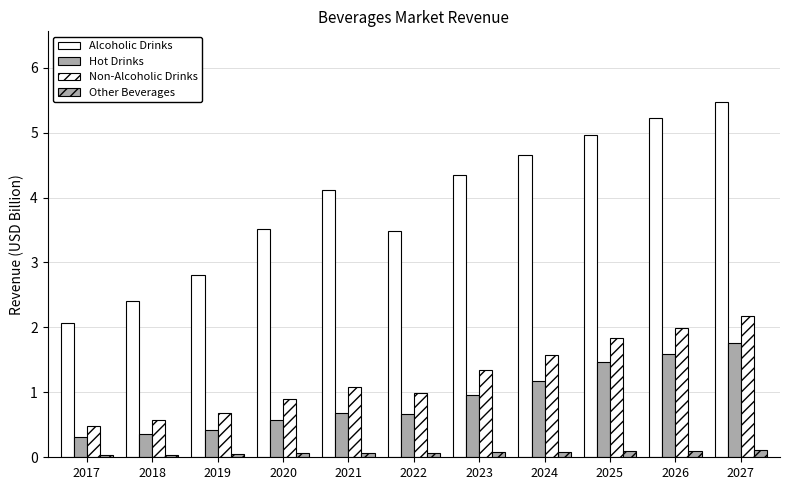

Which category has the lowest value in the Non-Alcoholic Drinks series?

2017